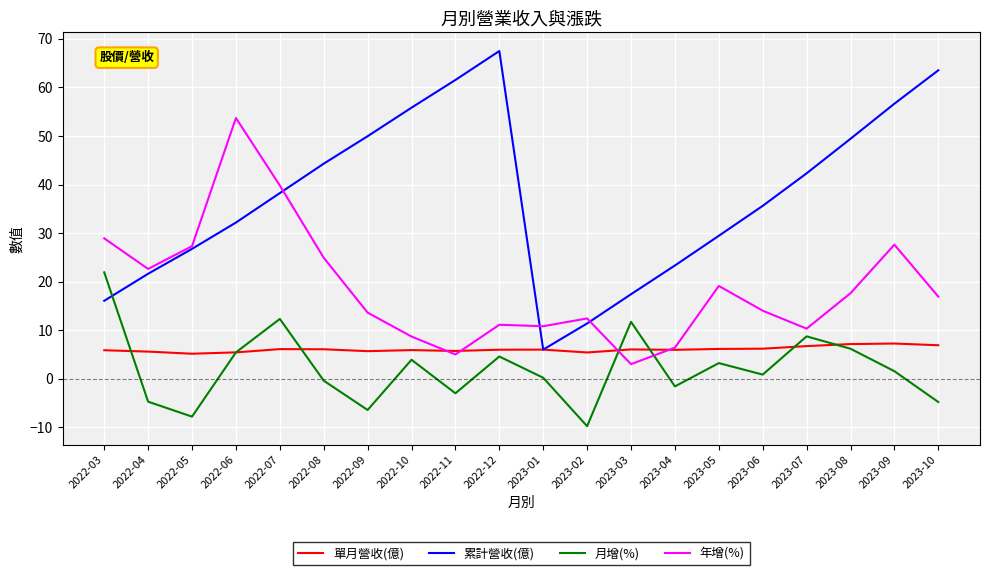

True or false: 年增(%) has more than 1 points higher than both neighbors.

True